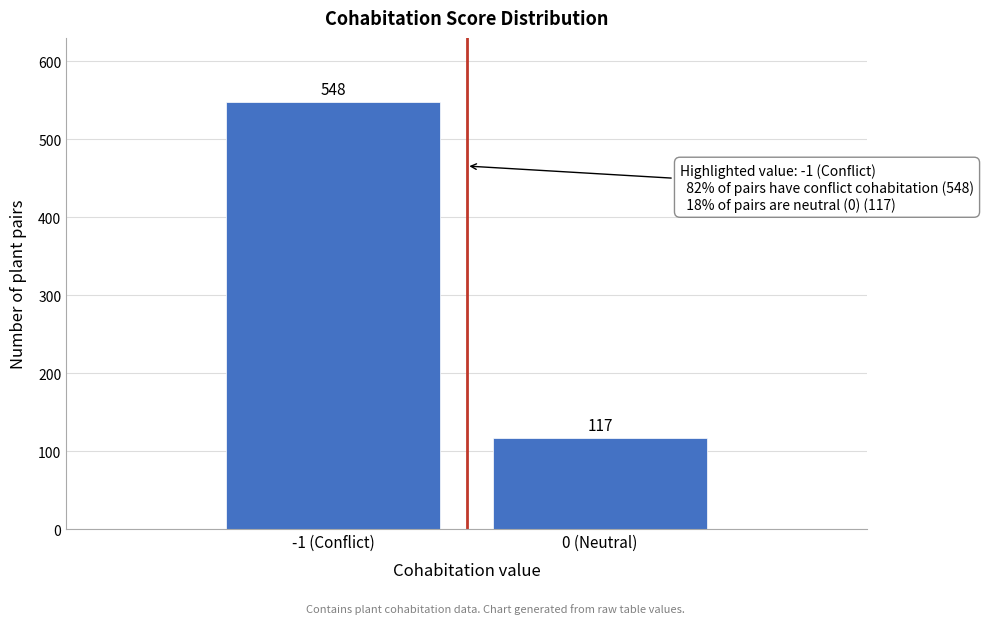

Reading left to right, transcribe all the data shown in this chart.

548	117